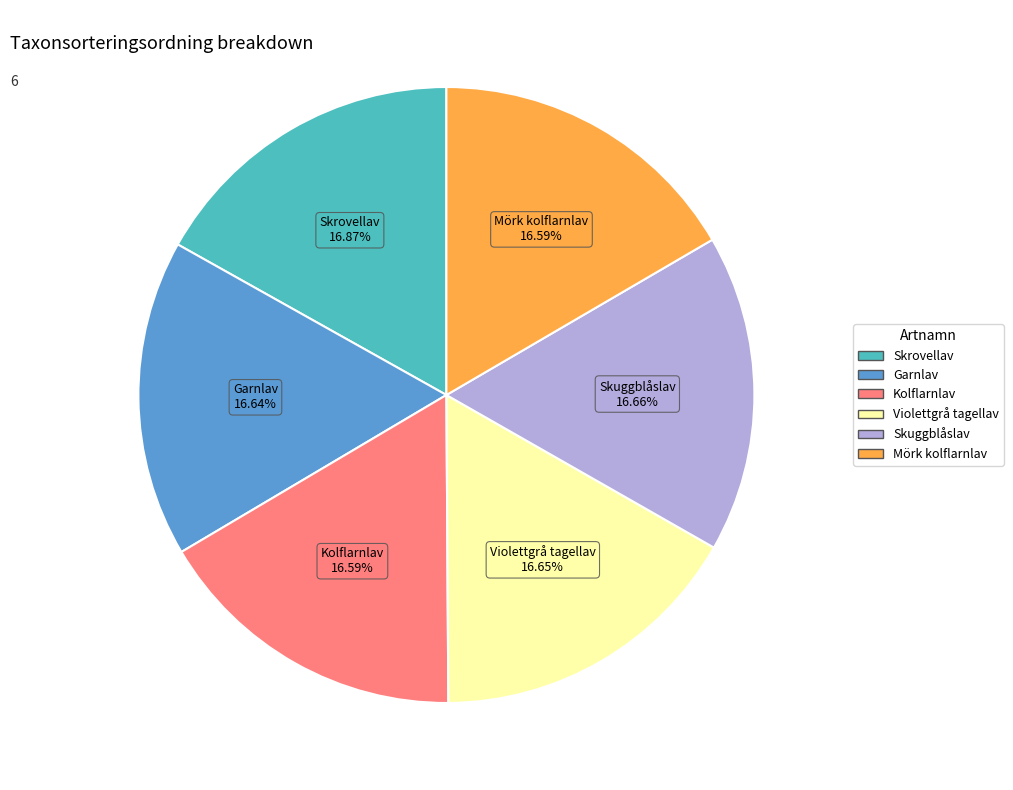

The Violettgrå tagellav slice represents 5% of the pie. True or false?

False